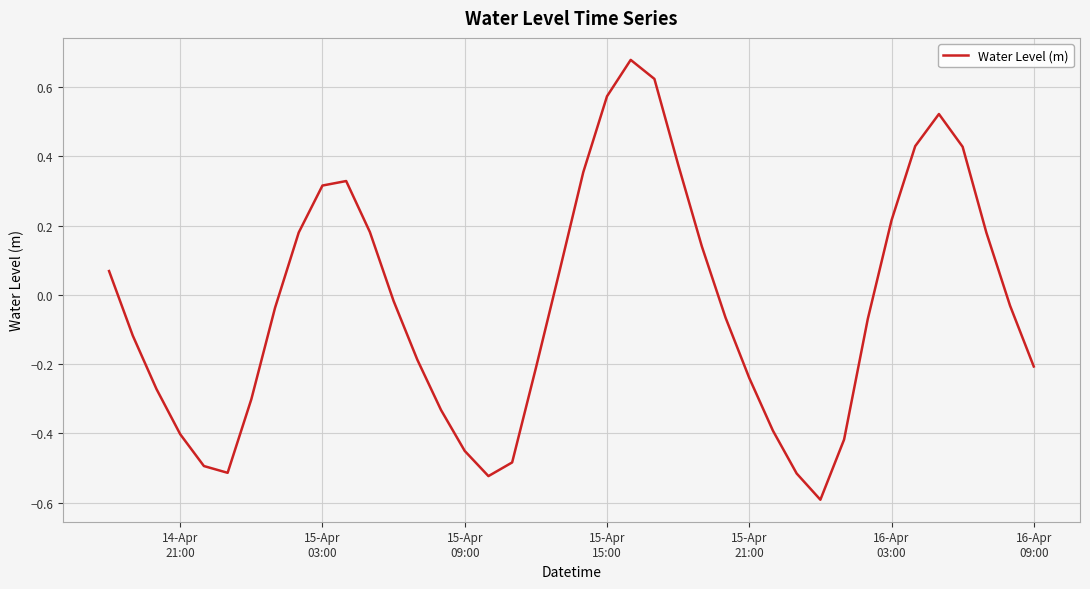

What is the difference between the maximum and minimum values?

1.3